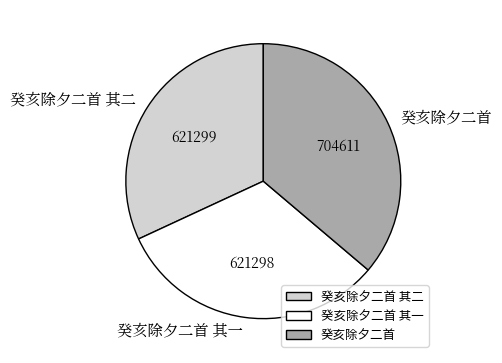

Rank the categories by value from highest to lowest.

癸亥除夕二首, 癸亥除夕二首 其二, 癸亥除夕二首 其一